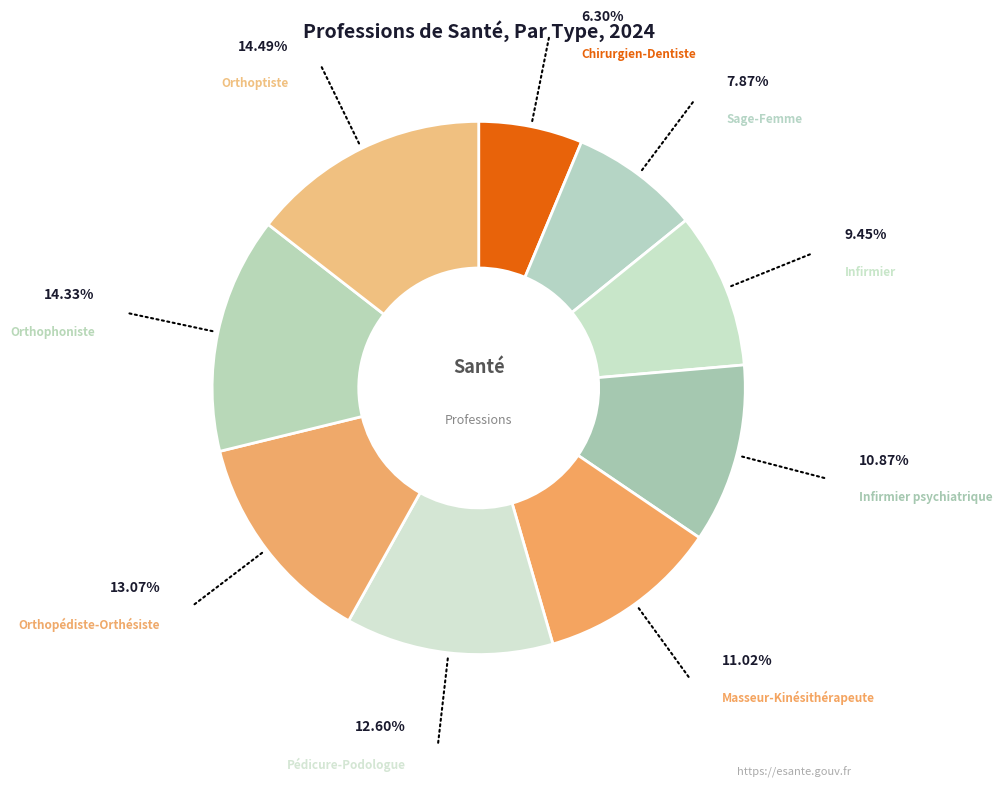

What is the smallest slice in the pie chart?

Chirurgien-Dentiste